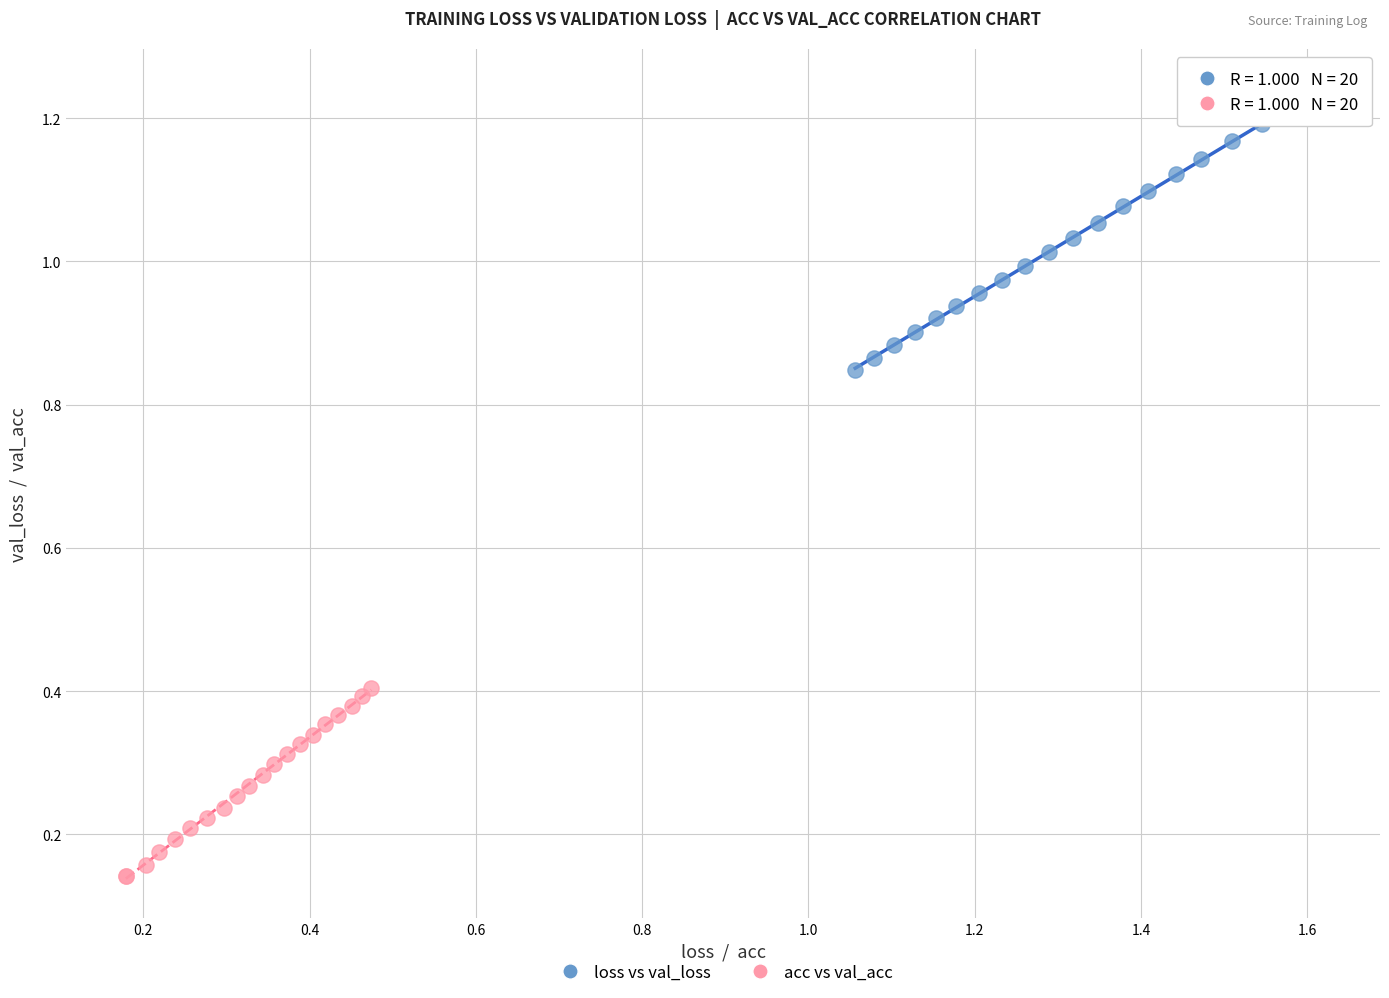

Which series contains the highest Y value?

loss vs val_loss